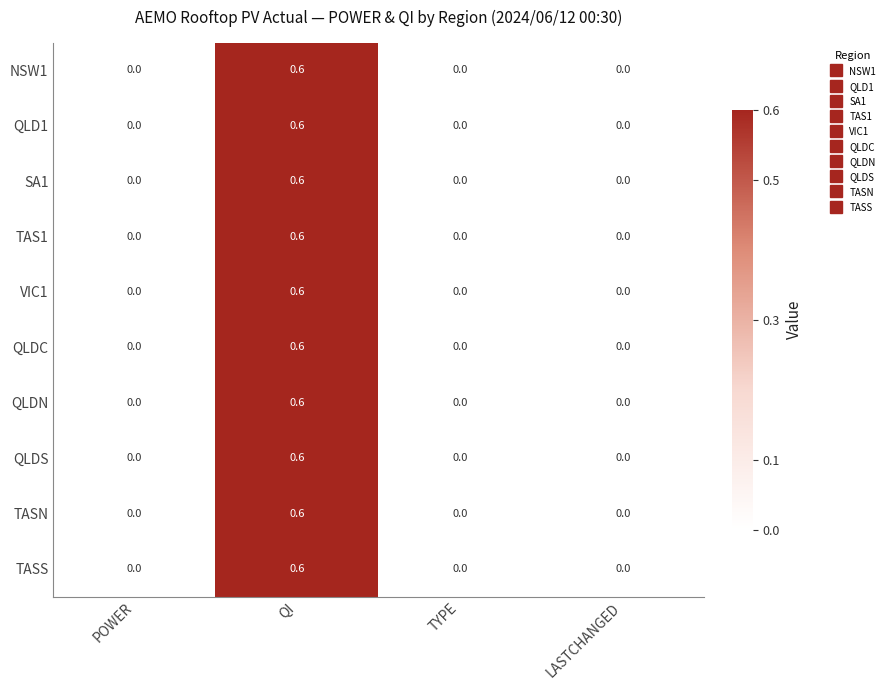

At which category is the sum across all series the highest?

QI